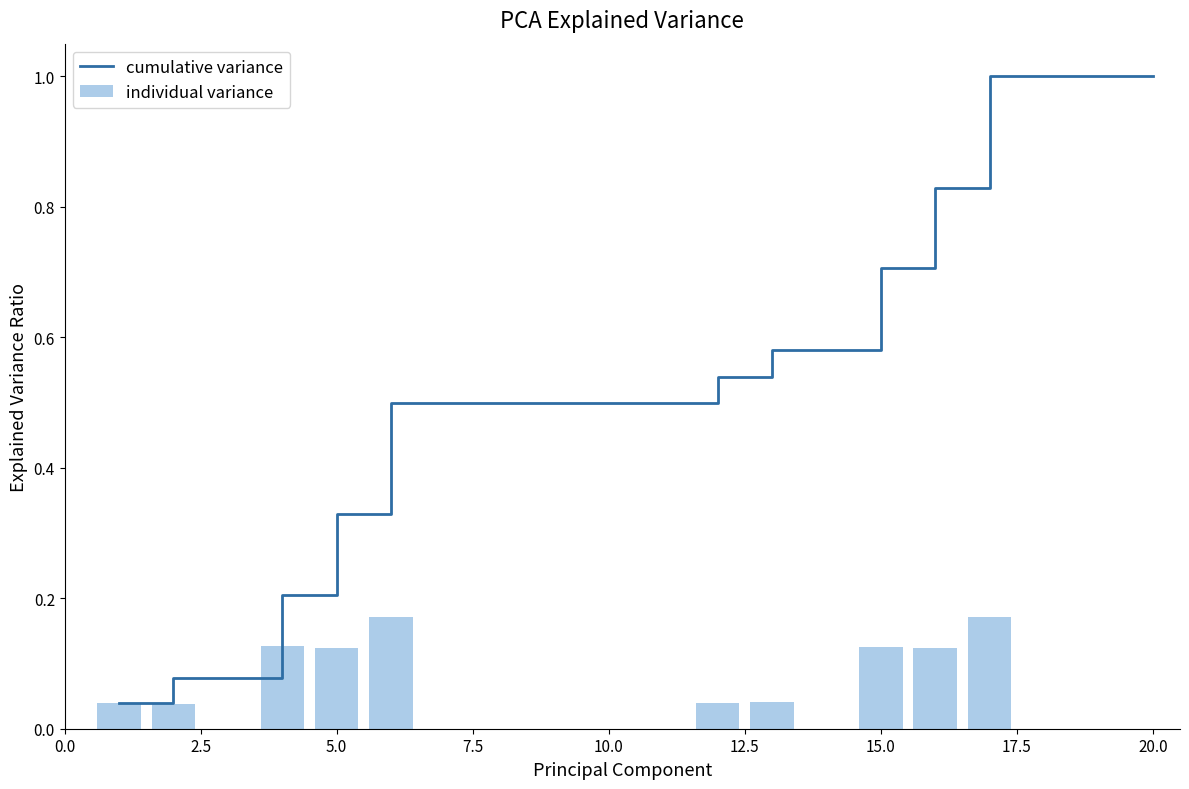

What is the highest value of the cumulative variance series?

1.0